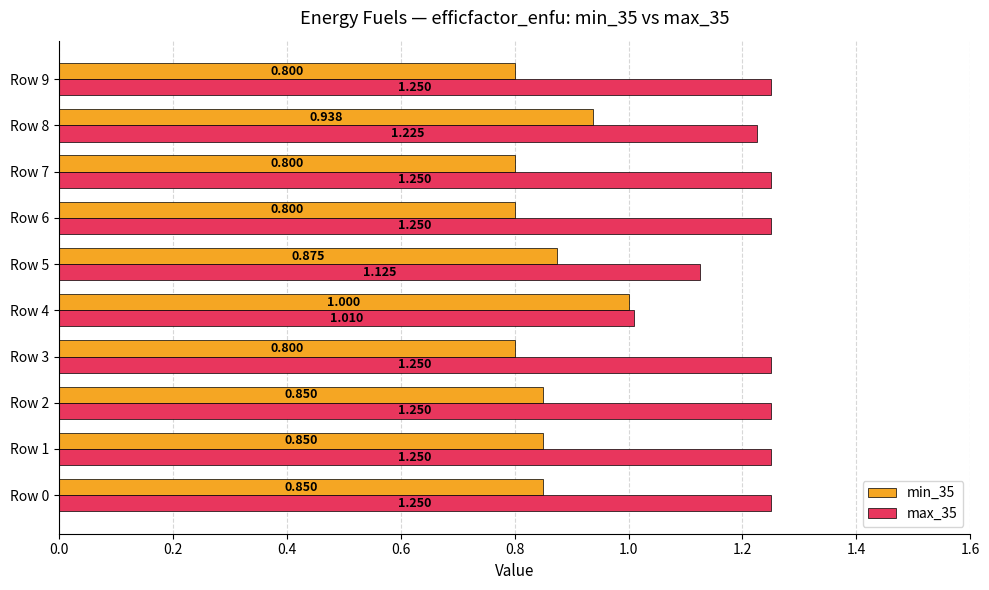

What is the label of the 1st bar from the right?

9